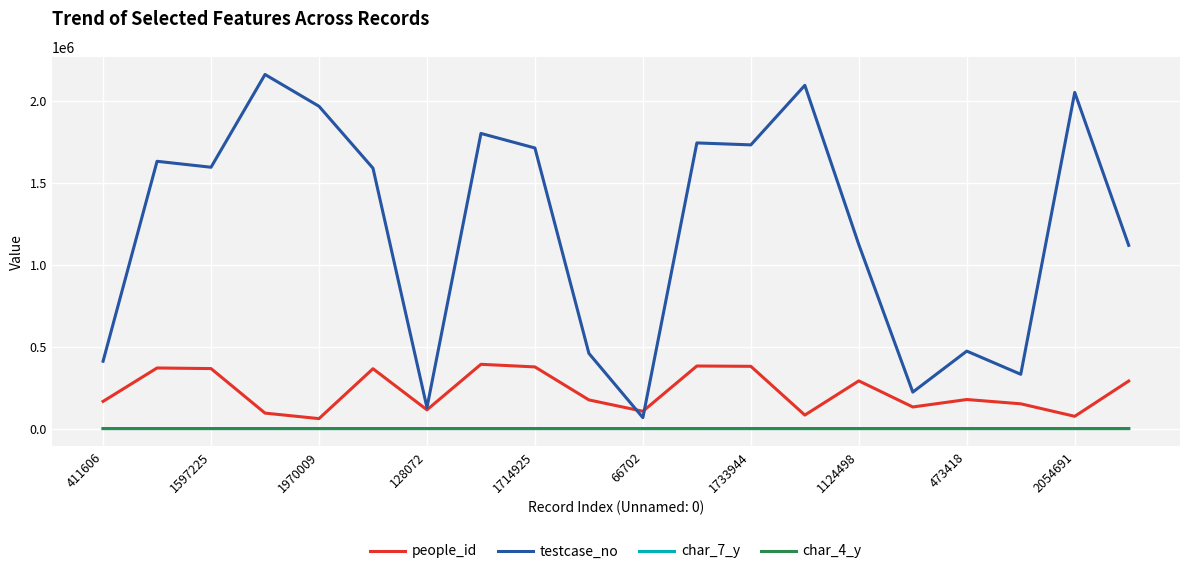

Does the chart display data point markers on the line(s)?

No